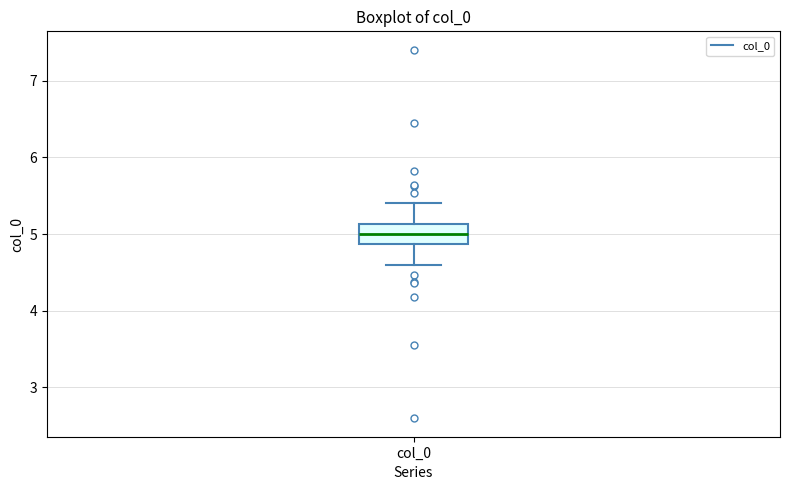

Transcribe this box plot: give where the median line is, the range the box spans, and where the two whiskers end, as read against the y-axis. The values are not printed on the chart, so give them approximately, as read against the axis.

median 5.0, box 4.9 to 5.1, whiskers 4.6 to 5.4